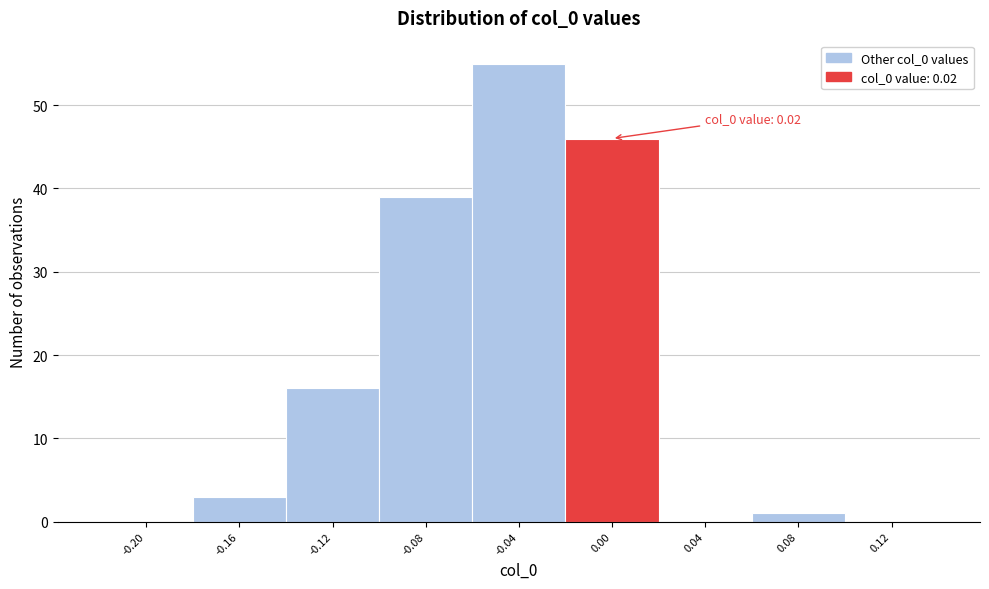

Over which range of the x-axis is the bar tallest?

-0.06 to -0.02